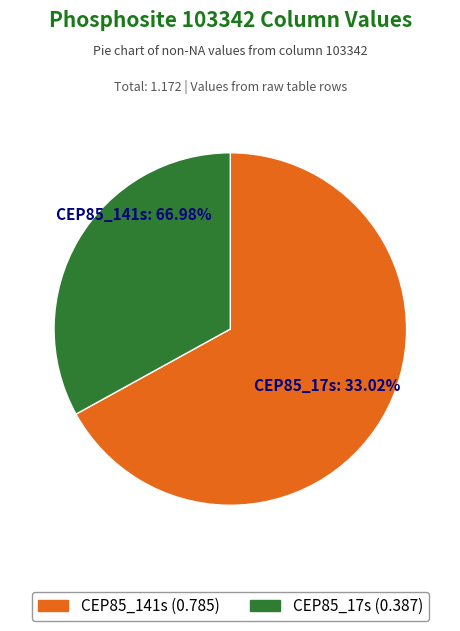

Which slice is the largest?

CEP85_141s